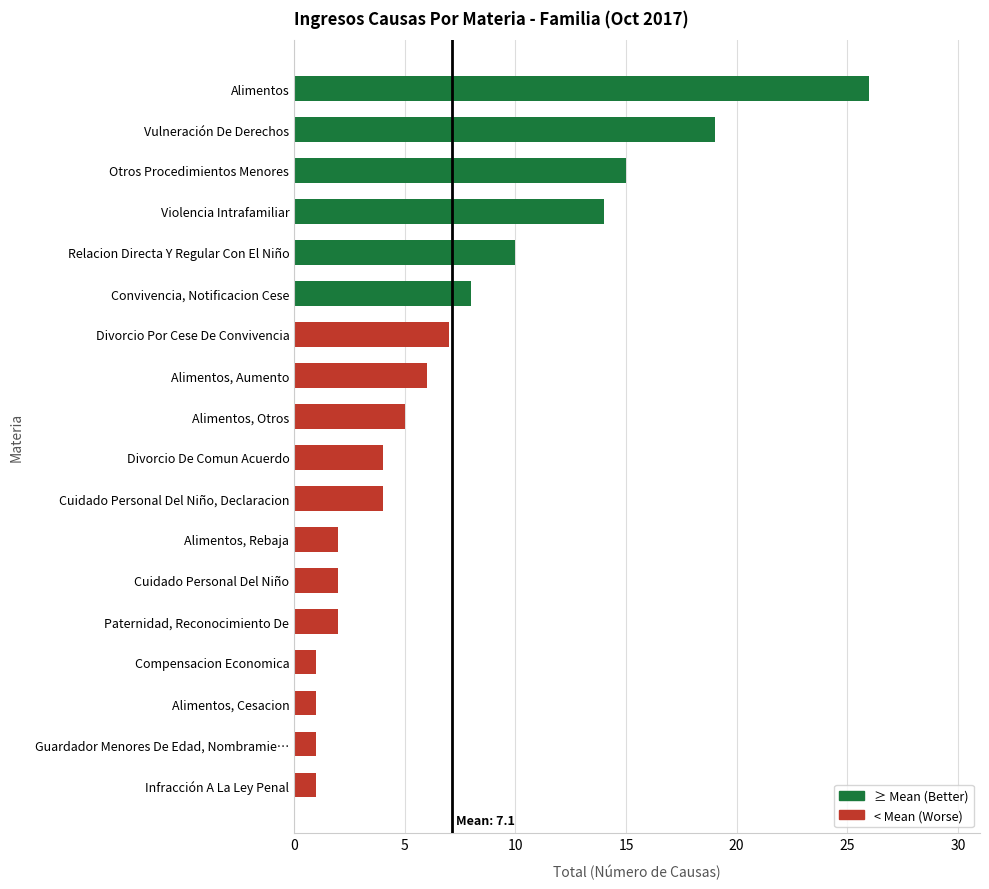

What is the approximate value at Divorcio Por Cese De Convivencia?

7